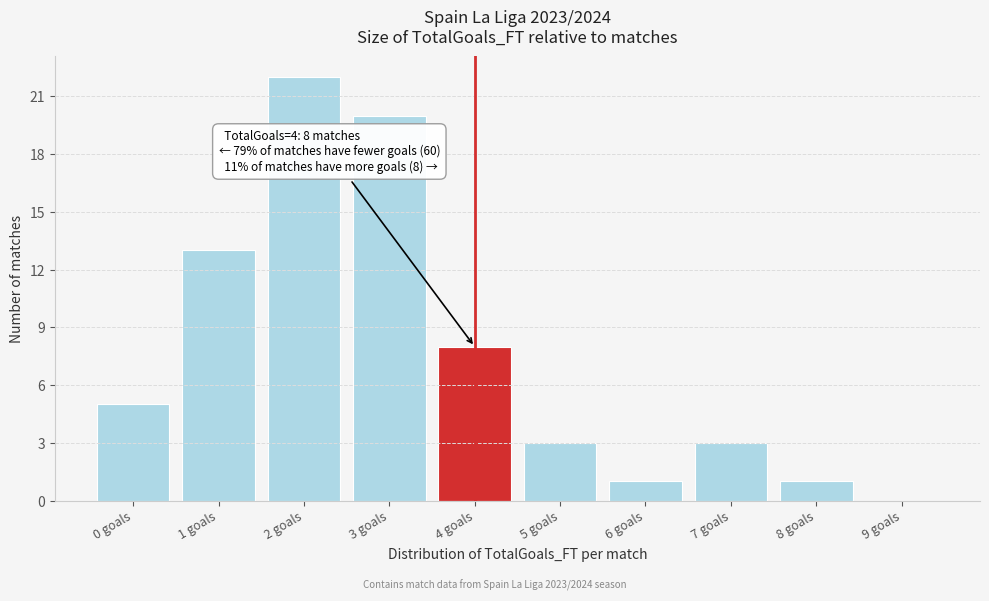

Reading left to right, list all the values displayed in this chart.

0 goals=5	1 goals=13	2 goals=22	3 goals=20	4 goals=8	5 goals=3	6 goals=1	7 goals=3	8 goals=1	9 goals=0